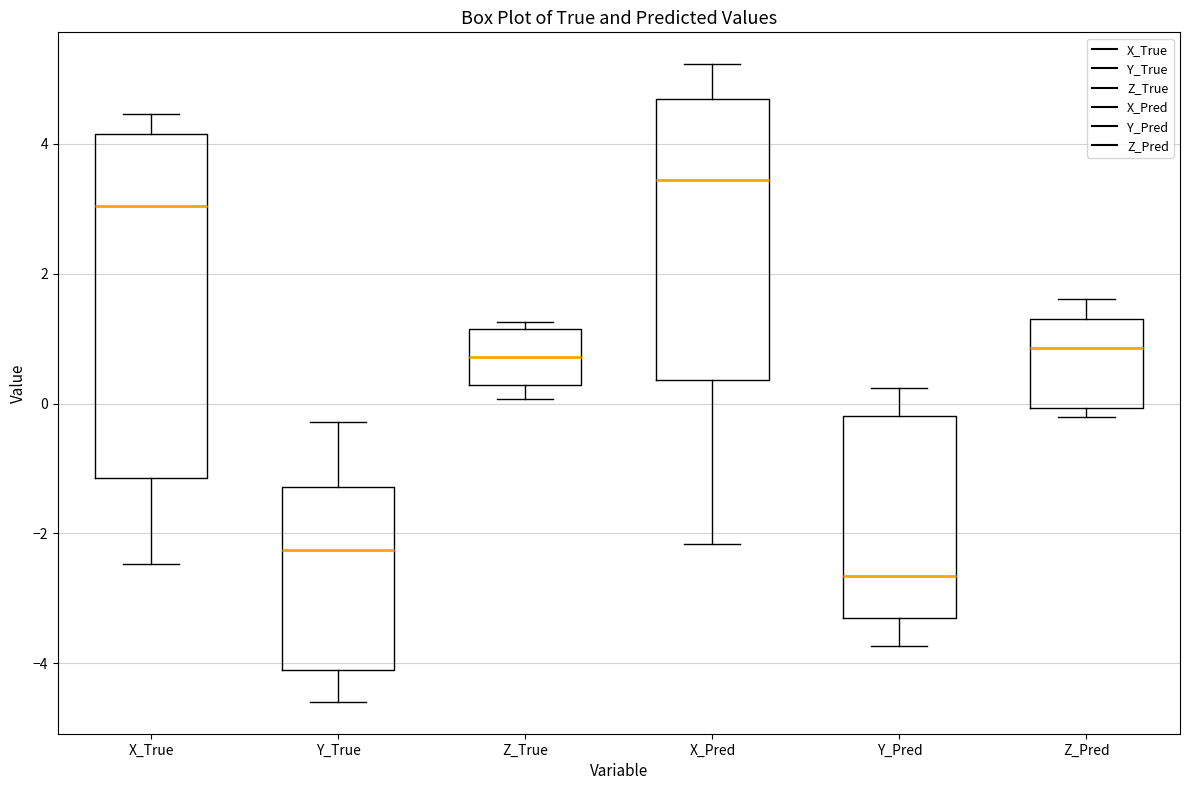

Which box has the highest median line?

X_Pred